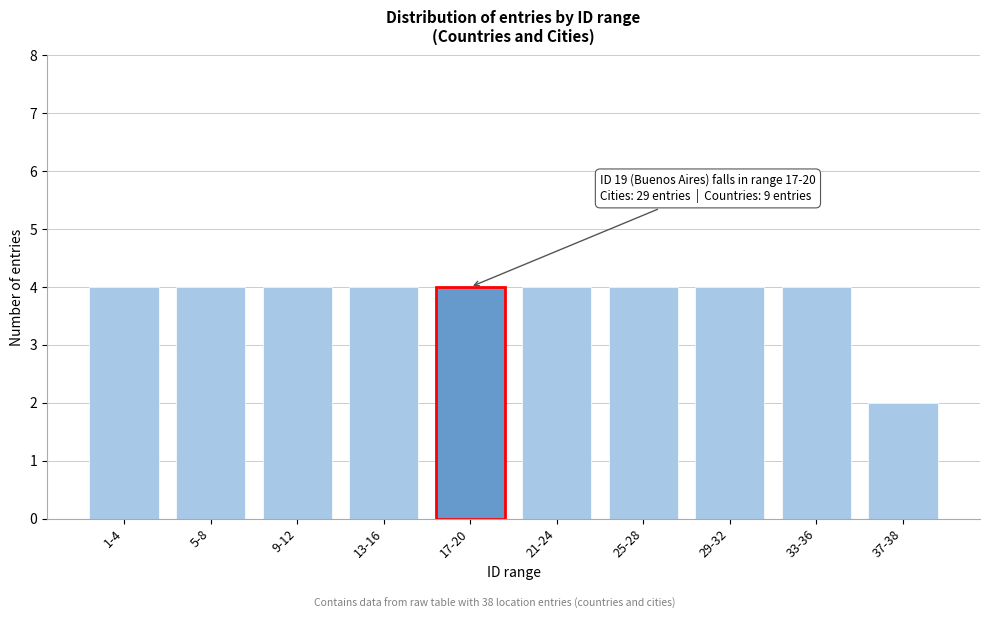

Reading right to left, extract all data points from this chart.

2	4	4	4	4	4	4	4	4	4